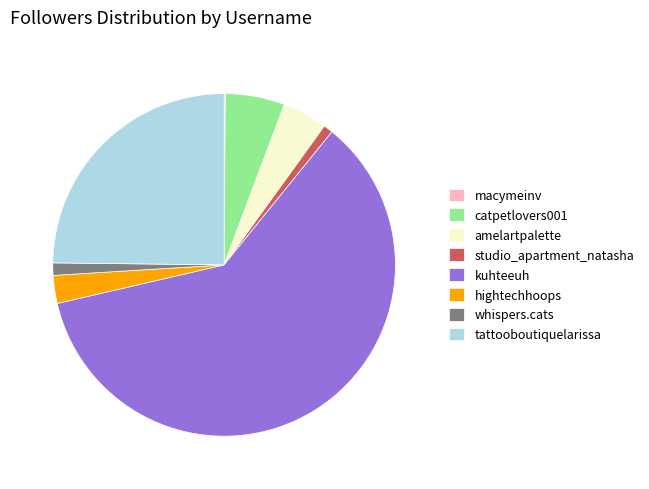

Is the sum of hightechhoops and tattooboutiquelarissa greater than half?

No